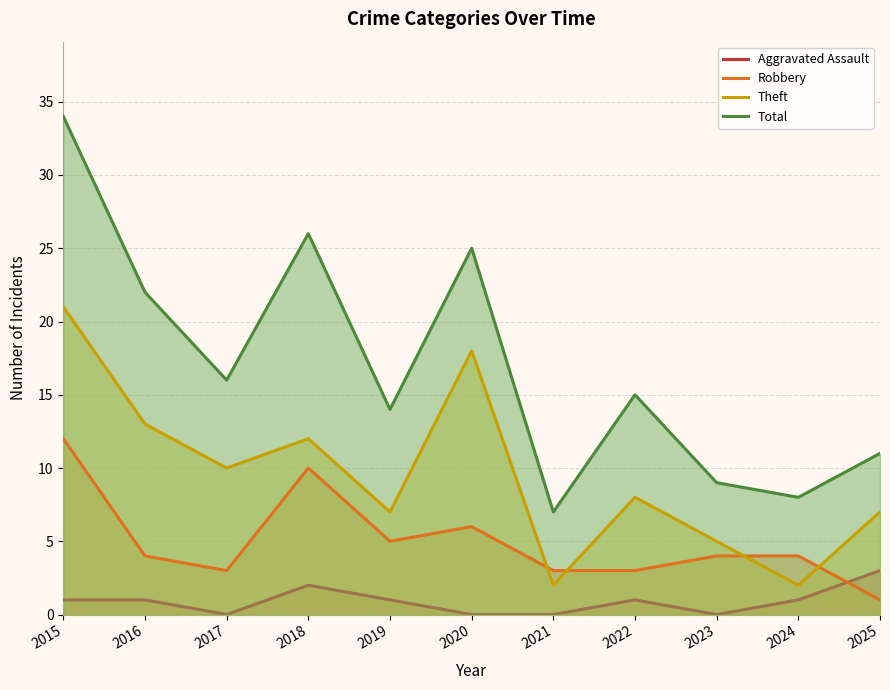

Which series changed the most between 2016 and 2020?

Theft